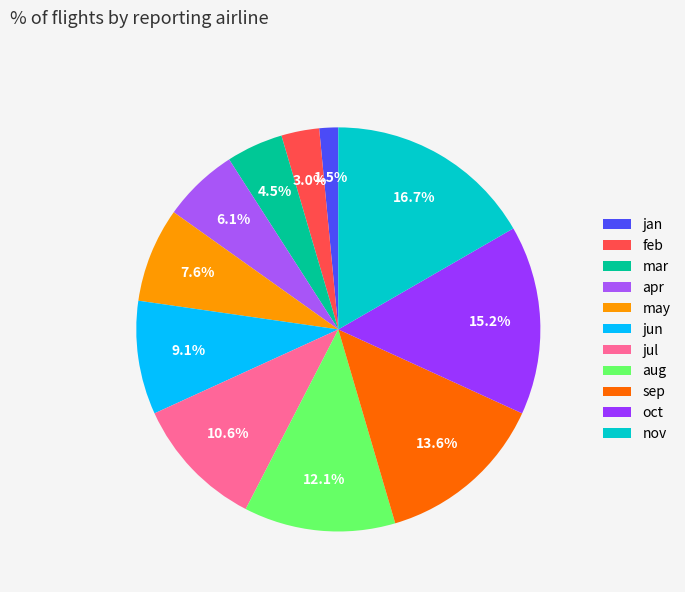

Rank the categories by value from highest to lowest.

nov, oct, sep, aug, jul, jun, may, apr, mar, feb, jan